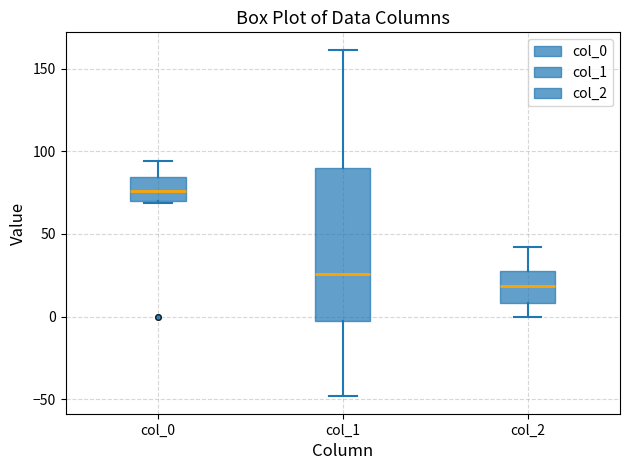

Which box is the tallest, from its lower edge to its upper edge?

col_1